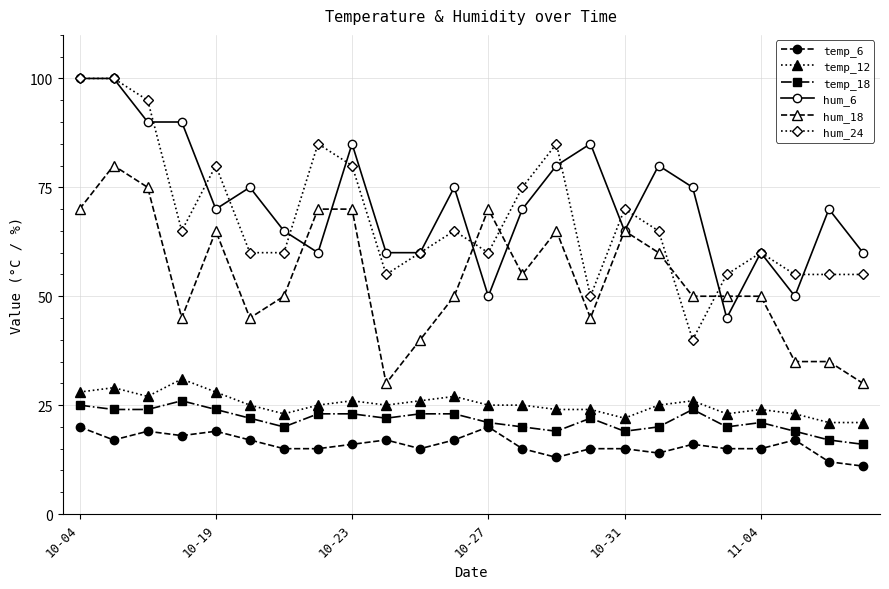

How many series are shown in this chart?

6